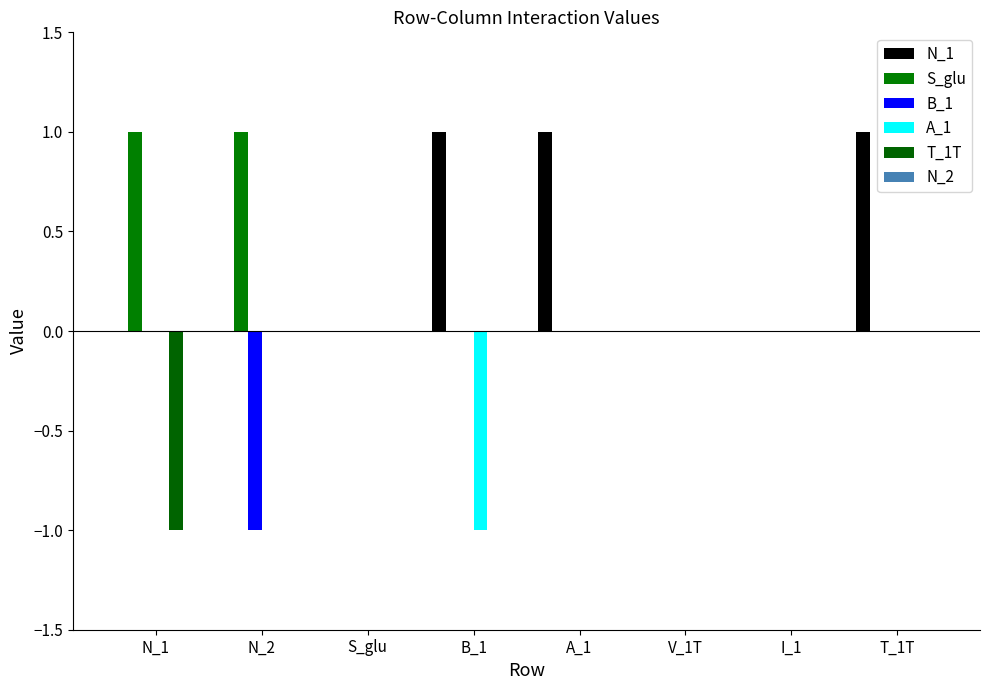

Is the value of T_1T at S_glu greater than the value of B_1 at N_2?

Yes